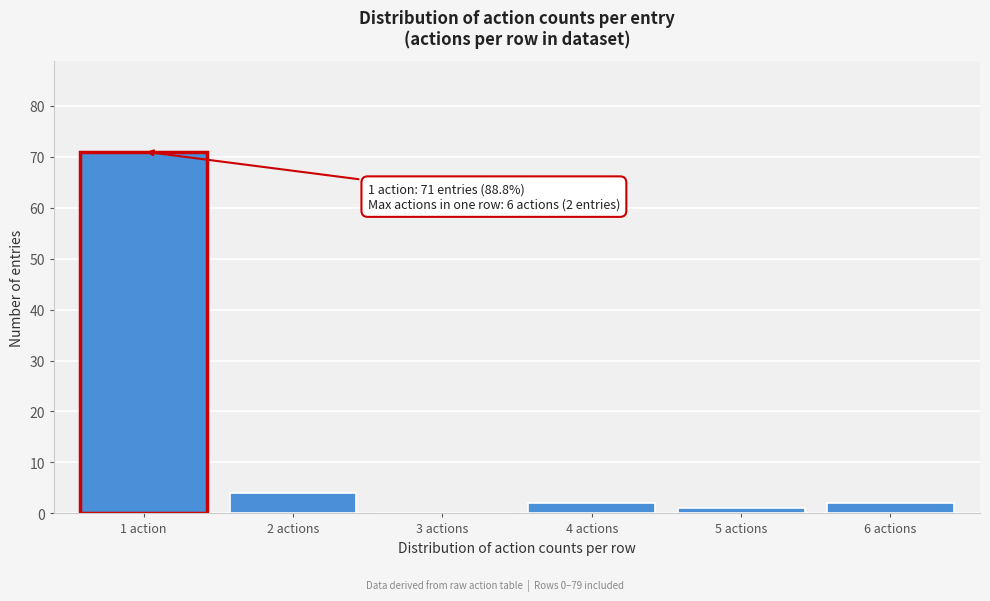

Reading left to right, extract all data points from this chart.

1 action=71	2 actions=4	3 actions=0	4 actions=2	5 actions=1	6 actions=2